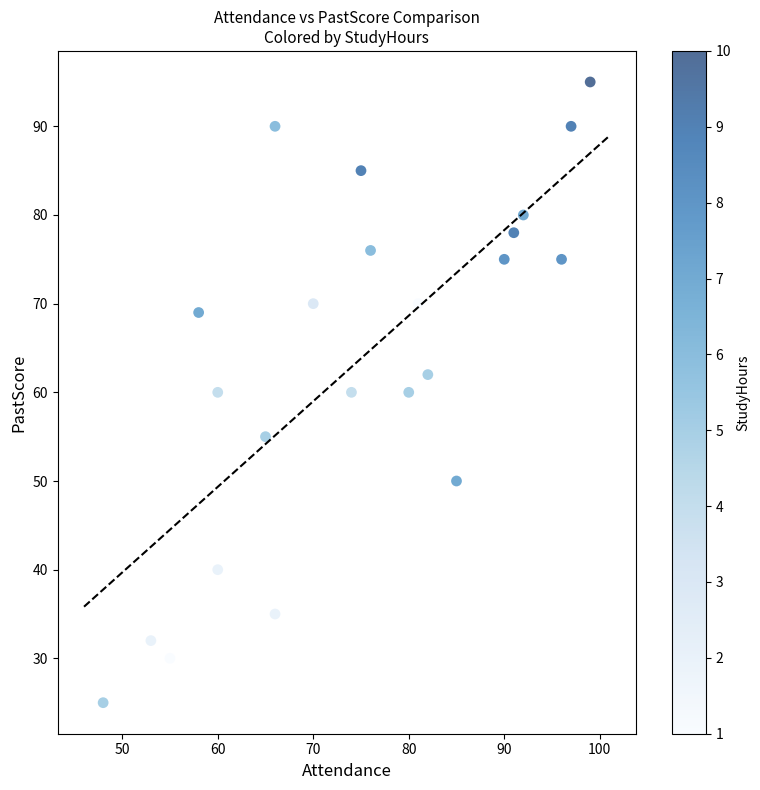

What is the range of X values (max minus min)?

51